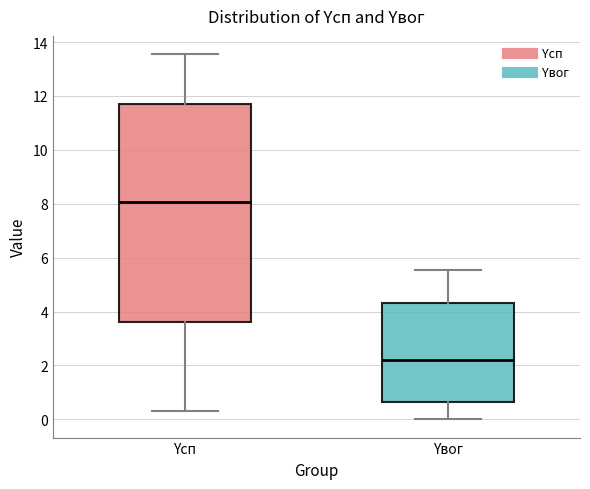

Which box's median line is the highest?

Yсп